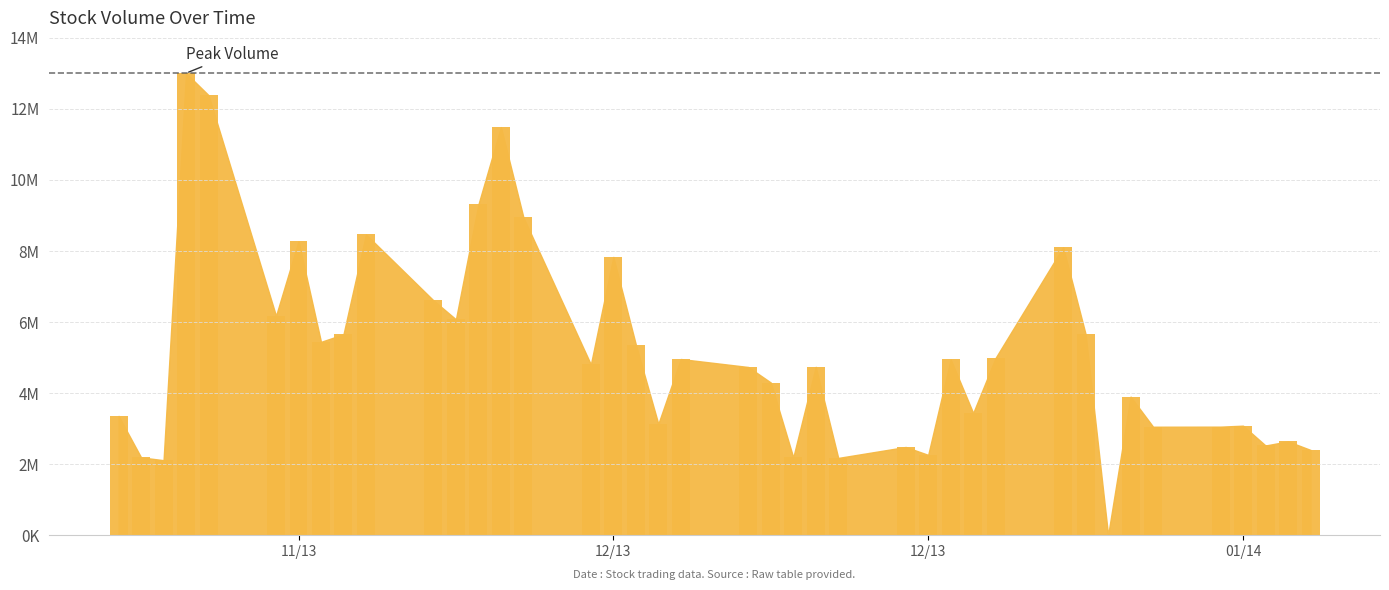

Are the bars horizontal?

No